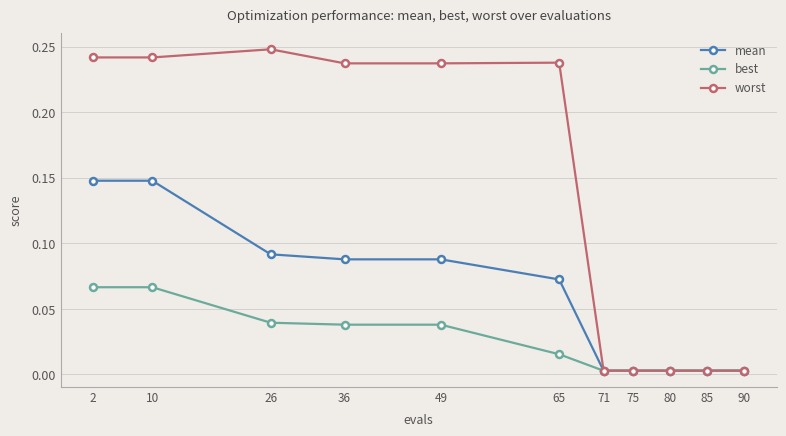

Rank the series by their maximum value, from highest to lowest.

worst, mean, best